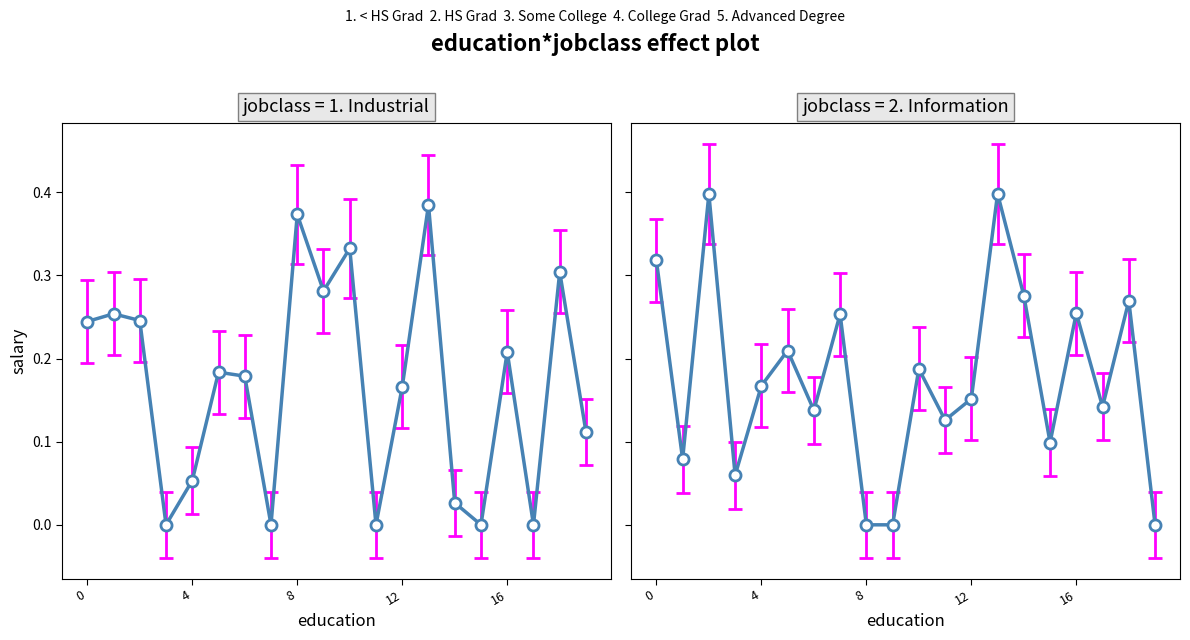

Is this an area chart (filled region under the line)?

No